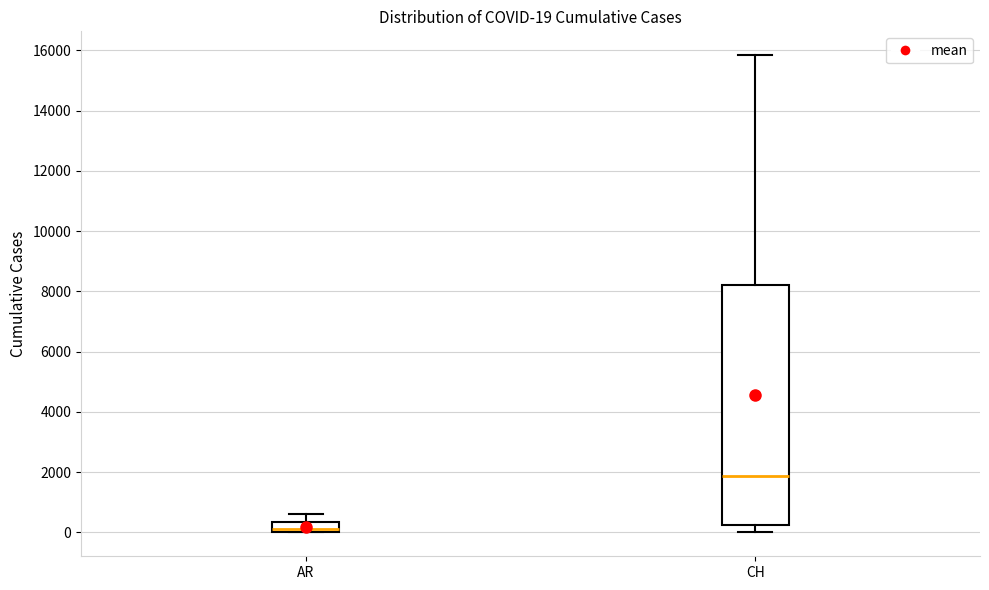

Which box's median line is the highest?

CH